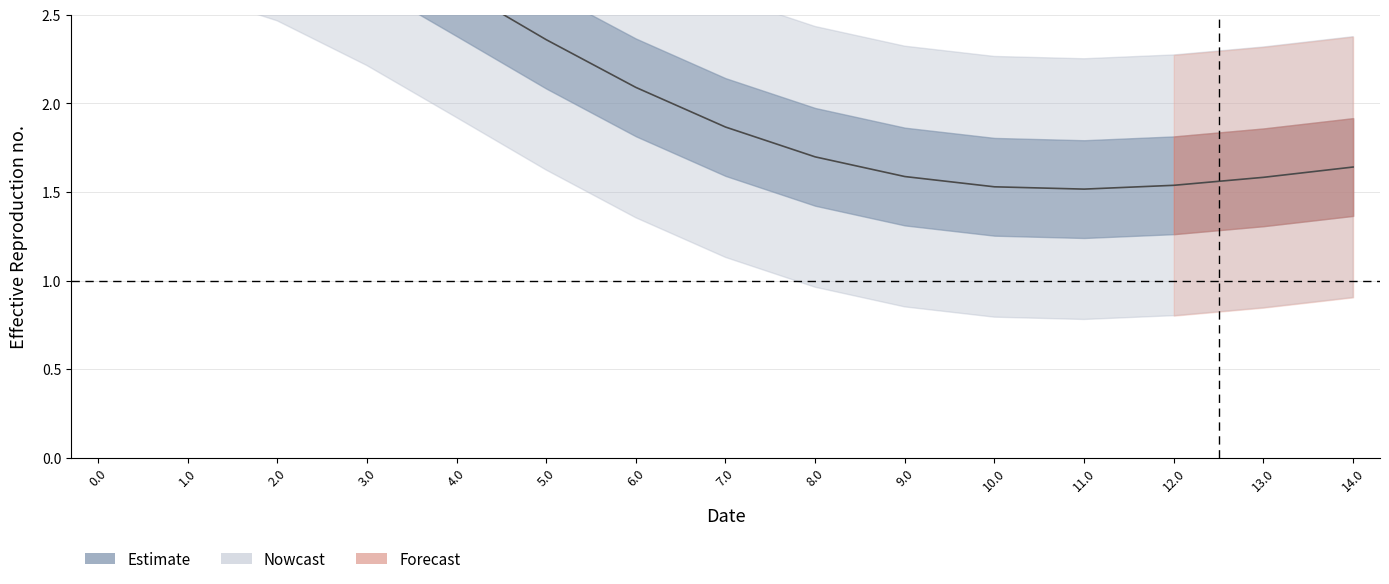

What is the value of the 3rd point from the left?

3.2